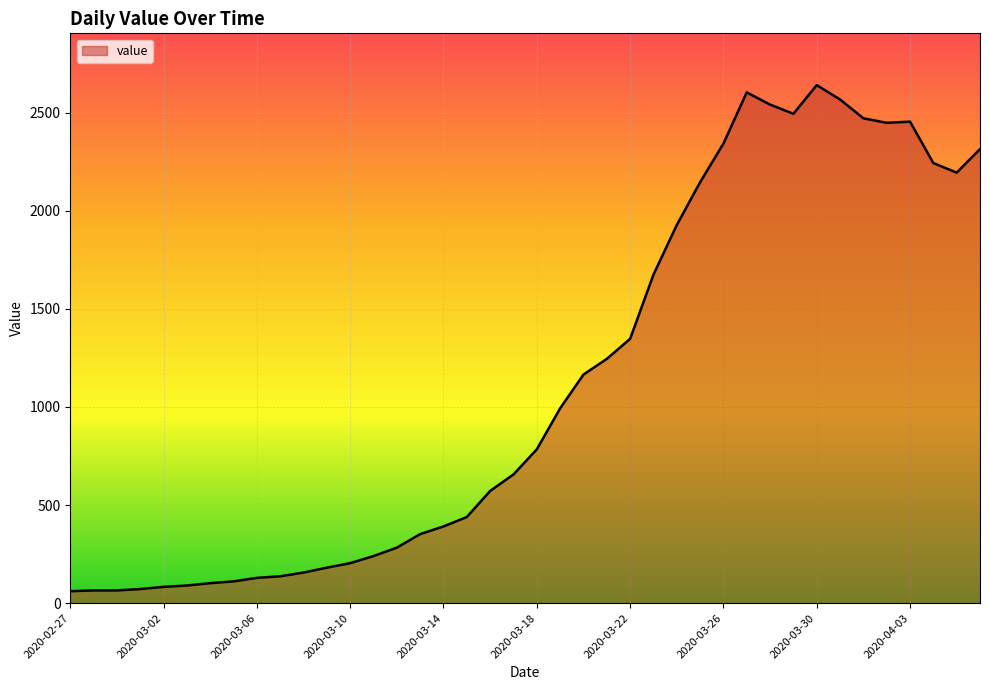

What is the greatest value displayed?

2640